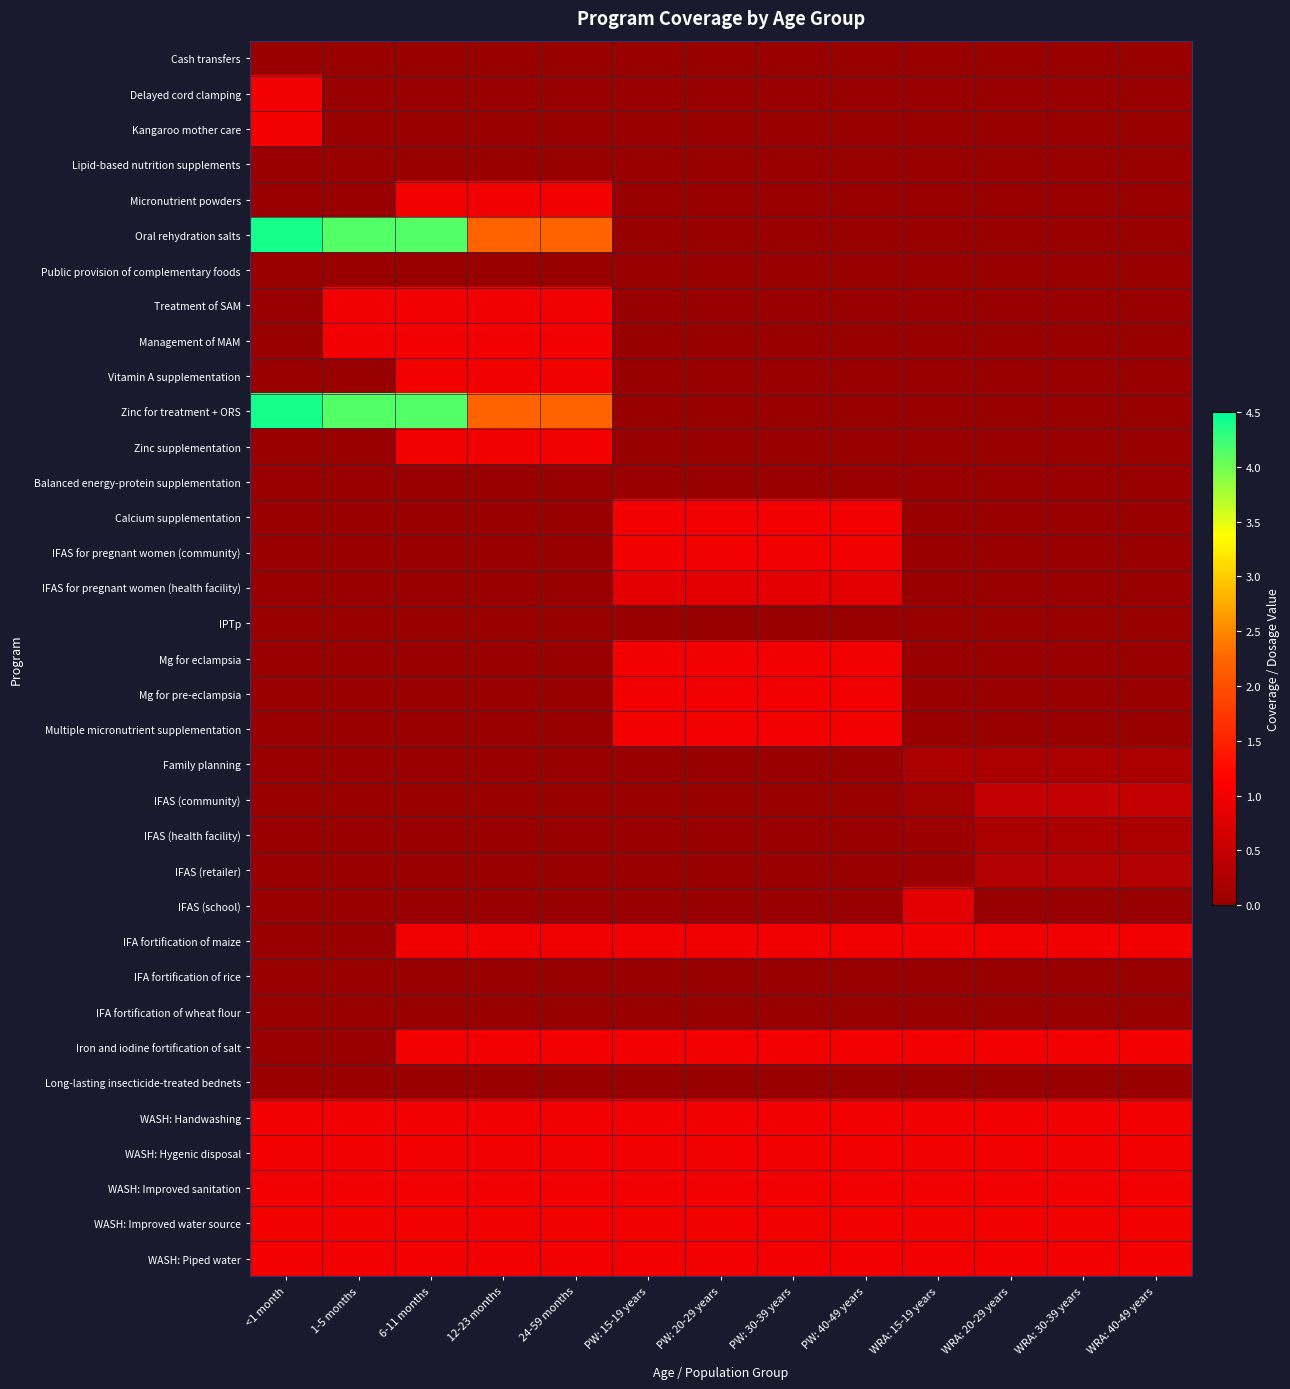

Reading left to right, list all the values displayed in this chart.

Cash transfers: <1 month=0.0	1-5 months=0.0	6-11 months=0.0	12-23 months=0.0	24-59 months=0.0	PW: 15-19 years=0.0	PW: 20-29 years=0.0	PW: 30-39 years=0.0	PW: 40-49 years=0.0	WRA: 15-19 years=0.0	WRA: 20-29 years=0.0	WRA: 30-39 years=0.0	WRA: 40-49 years=0.0
Delayed cord clamping: <1 month=1.0	1-5 months=0.0	6-11 months=0.0	12-23 months=0.0	24-59 months=0.0	PW: 15-19 years=0.0	PW: 20-29 years=0.0	PW: 30-39 years=0.0	PW: 40-49 years=0.0	WRA: 15-19 years=0.0	WRA: 20-29 years=0.0	WRA: 30-39 years=0.0	WRA: 40-49 years=0.0
Kangaroo mother care: <1 month=1.0	1-5 months=0.0	6-11 months=0.0	12-23 months=0.0	24-59 months=0.0	PW: 15-19 years=0.0	PW: 20-29 years=0.0	PW: 30-39 years=0.0	PW: 40-49 years=0.0	WRA: 15-19 years=0.0	WRA: 20-29 years=0.0	WRA: 30-39 years=0.0	WRA: 40-49 years=0.0
Lipid-based nutrition supplements: <1 month=0.0	1-5 months=0.0	6-11 months=0.0	12-23 months=0.0	24-59 months=0.0	PW: 15-19 years=0.0	PW: 20-29 years=0.0	PW: 30-39 years=0.0	PW: 40-49 years=0.0	WRA: 15-19 years=0.0	WRA: 20-29 years=0.0	WRA: 30-39 years=0.0	WRA: 40-49 years=0.0
Micronutrient powders: <1 month=0.0	1-5 months=0.0	6-11 months=1.0	12-23 months=1.0	24-59 months=1.0	PW: 15-19 years=0.0	PW: 20-29 years=0.0	PW: 30-39 years=0.0	PW: 40-49 years=0.0	WRA: 15-19 years=0.0	WRA: 20-29 years=0.0	WRA: 30-39 years=0.0	WRA: 40-49 years=0.0
Oral rehydration salts: <1 month=4.4	1-5 months=4.1	6-11 months=4.1	12-23 months=2.2	24-59 months=2.2	PW: 15-19 years=0.0	PW: 20-29 years=0.0	PW: 30-39 years=0.0	PW: 40-49 years=0.0	WRA: 15-19 years=0.0	WRA: 20-29 years=0.0	WRA: 30-39 years=0.0	WRA: 40-49 years=0.0
Public provision of complementary foods: <1 month=0.0	1-5 months=0.0	6-11 months=0.0	12-23 months=0.0	24-59 months=0.0	PW: 15-19 years=0.0	PW: 20-29 years=0.0	PW: 30-39 years=0.0	PW: 40-49 years=0.0	WRA: 15-19 years=0.0	WRA: 20-29 years=0.0	WRA: 30-39 years=0.0	WRA: 40-49 years=0.0
Treatment of SAM: <1 month=0.0	1-5 months=1.0	6-11 months=1.0	12-23 months=1.0	24-59 months=1.0	PW: 15-19 years=0.0	PW: 20-29 years=0.0	PW: 30-39 years=0.0	PW: 40-49 years=0.0	WRA: 15-19 years=0.0	WRA: 20-29 years=0.0	WRA: 30-39 years=0.0	WRA: 40-49 years=0.0
Management of MAM: <1 month=0.0	1-5 months=1.0	6-11 months=1.0	12-23 months=1.0	24-59 months=1.0	PW: 15-19 years=0.0	PW: 20-29 years=0.0	PW: 30-39 years=0.0	PW: 40-49 years=0.0	WRA: 15-19 years=0.0	WRA: 20-29 years=0.0	WRA: 30-39 years=0.0	WRA: 40-49 years=0.0
Vitamin A supplementation: <1 month=0.0	1-5 months=0.0	6-11 months=1.0	12-23 months=1.0	24-59 months=1.0	PW: 15-19 years=0.0	PW: 20-29 years=0.0	PW: 30-39 years=0.0	PW: 40-49 years=0.0	WRA: 15-19 years=0.0	WRA: 20-29 years=0.0	WRA: 30-39 years=0.0	WRA: 40-49 years=0.0
Zinc for treatment + ORS: <1 month=4.4	1-5 months=4.1	6-11 months=4.1	12-23 months=2.2	24-59 months=2.2	PW: 15-19 years=0.0	PW: 20-29 years=0.0	PW: 30-39 years=0.0	PW: 40-49 years=0.0	WRA: 15-19 years=0.0	WRA: 20-29 years=0.0	WRA: 30-39 years=0.0	WRA: 40-49 years=0.0
Zinc supplementation: <1 month=0.0	1-5 months=0.0	6-11 months=1.0	12-23 months=1.0	24-59 months=1.0	PW: 15-19 years=0.0	PW: 20-29 years=0.0	PW: 30-39 years=0.0	PW: 40-49 years=0.0	WRA: 15-19 years=0.0	WRA: 20-29 years=0.0	WRA: 30-39 years=0.0	WRA: 40-49 years=0.0
Balanced energy-protein supplementation: <1 month=0.0	1-5 months=0.0	6-11 months=0.0	12-23 months=0.0	24-59 months=0.0	PW: 15-19 years=0.0	PW: 20-29 years=0.0	PW: 30-39 years=0.0	PW: 40-49 years=0.0	WRA: 15-19 years=0.0	WRA: 20-29 years=0.0	WRA: 30-39 years=0.0	WRA: 40-49 years=0.0
Calcium supplementation: <1 month=0.0	1-5 months=0.0	6-11 months=0.0	12-23 months=0.0	24-59 months=0.0	PW: 15-19 years=1.0	PW: 20-29 years=1.0	PW: 30-39 years=1.0	PW: 40-49 years=1.0	WRA: 15-19 years=0.0	WRA: 20-29 years=0.0	WRA: 30-39 years=0.0	WRA: 40-49 years=0.0
IFAS for pregnant women (community): <1 month=0.0	1-5 months=0.0	6-11 months=0.0	12-23 months=0.0	24-59 months=0.0	PW: 15-19 years=1.0	PW: 20-29 years=1.0	PW: 30-39 years=1.0	PW: 40-49 years=1.0	WRA: 15-19 years=0.0	WRA: 20-29 years=0.0	WRA: 30-39 years=0.0	WRA: 40-49 years=0.0
IFAS for pregnant women (health facility): <1 month=0.0	1-5 months=0.0	6-11 months=0.0	12-23 months=0.0	24-59 months=0.0	PW: 15-19 years=0.8	PW: 20-29 years=0.8	PW: 30-39 years=0.8	PW: 40-49 years=0.8	WRA: 15-19 years=0.0	WRA: 20-29 years=0.0	WRA: 30-39 years=0.0	WRA: 40-49 years=0.0
IPTp: <1 month=0.0	1-5 months=0.0	6-11 months=0.0	12-23 months=0.0	24-59 months=0.0	PW: 15-19 years=0.0	PW: 20-29 years=0.0	PW: 30-39 years=0.0	PW: 40-49 years=0.0	WRA: 15-19 years=0.0	WRA: 20-29 years=0.0	WRA: 30-39 years=0.0	WRA: 40-49 years=0.0
Mg for eclampsia: <1 month=0.0	1-5 months=0.0	6-11 months=0.0	12-23 months=0.0	24-59 months=0.0	PW: 15-19 years=1.0	PW: 20-29 years=1.0	PW: 30-39 years=1.0	PW: 40-49 years=1.0	WRA: 15-19 years=0.0	WRA: 20-29 years=0.0	WRA: 30-39 years=0.0	WRA: 40-49 years=0.0
Mg for pre-eclampsia: <1 month=0.0	1-5 months=0.0	6-11 months=0.0	12-23 months=0.0	24-59 months=0.0	PW: 15-19 years=1.0	PW: 20-29 years=1.0	PW: 30-39 years=1.0	PW: 40-49 years=1.0	WRA: 15-19 years=0.0	WRA: 20-29 years=0.0	WRA: 30-39 years=0.0	WRA: 40-49 years=0.0
Multiple micronutrient supplementation: <1 month=0.0	1-5 months=0.0	6-11 months=0.0	12-23 months=0.0	24-59 months=0.0	PW: 15-19 years=1.0	PW: 20-29 years=1.0	PW: 30-39 years=1.0	PW: 40-49 years=1.0	WRA: 15-19 years=0.0	WRA: 20-29 years=0.0	WRA: 30-39 years=0.0	WRA: 40-49 years=0.0
Family planning: <1 month=0.0	1-5 months=0.0	6-11 months=0.0	12-23 months=0.0	24-59 months=0.0	PW: 15-19 years=0.0	PW: 20-29 years=0.0	PW: 30-39 years=0.0	PW: 40-49 years=0.0	WRA: 15-19 years=0.2	WRA: 20-29 years=0.2	WRA: 30-39 years=0.2	WRA: 40-49 years=0.2
IFAS (community): <1 month=0.0	1-5 months=0.0	6-11 months=0.0	12-23 months=0.0	24-59 months=0.0	PW: 15-19 years=0.0	PW: 20-29 years=0.0	PW: 30-39 years=0.0	PW: 40-49 years=0.0	WRA: 15-19 years=0.1	WRA: 20-29 years=0.5	WRA: 30-39 years=0.5	WRA: 40-49 years=0.5
IFAS (health facility): <1 month=0.0	1-5 months=0.0	6-11 months=0.0	12-23 months=0.0	24-59 months=0.0	PW: 15-19 years=0.0	PW: 20-29 years=0.0	PW: 30-39 years=0.0	PW: 40-49 years=0.0	WRA: 15-19 years=0.0	WRA: 20-29 years=0.2	WRA: 30-39 years=0.2	WRA: 40-49 years=0.2
IFAS (retailer): <1 month=0.0	1-5 months=0.0	6-11 months=0.0	12-23 months=0.0	24-59 months=0.0	PW: 15-19 years=0.0	PW: 20-29 years=0.0	PW: 30-39 years=0.0	PW: 40-49 years=0.0	WRA: 15-19 years=0.1	WRA: 20-29 years=0.3	WRA: 30-39 years=0.3	WRA: 40-49 years=0.3
IFAS (school): <1 month=0.0	1-5 months=0.0	6-11 months=0.0	12-23 months=0.0	24-59 months=0.0	PW: 15-19 years=0.0	PW: 20-29 years=0.0	PW: 30-39 years=0.0	PW: 40-49 years=0.0	WRA: 15-19 years=0.8	WRA: 20-29 years=0.0	WRA: 30-39 years=0.0	WRA: 40-49 years=0.0
IFA fortification of maize: <1 month=0.0	1-5 months=0.0	6-11 months=1.0	12-23 months=1.0	24-59 months=1.0	PW: 15-19 years=1.0	PW: 20-29 years=1.0	PW: 30-39 years=1.0	PW: 40-49 years=1.0	WRA: 15-19 years=1.0	WRA: 20-29 years=1.0	WRA: 30-39 years=1.0	WRA: 40-49 years=1.0
IFA fortification of rice: <1 month=0.0	1-5 months=0.0	6-11 months=0.0	12-23 months=0.0	24-59 months=0.0	PW: 15-19 years=0.0	PW: 20-29 years=0.0	PW: 30-39 years=0.0	PW: 40-49 years=0.0	WRA: 15-19 years=0.0	WRA: 20-29 years=0.0	WRA: 30-39 years=0.0	WRA: 40-49 years=0.0
IFA fortification of wheat flour: <1 month=0.0	1-5 months=0.0	6-11 months=0.0	12-23 months=0.0	24-59 months=0.0	PW: 15-19 years=0.0	PW: 20-29 years=0.0	PW: 30-39 years=0.0	PW: 40-49 years=0.0	WRA: 15-19 years=0.0	WRA: 20-29 years=0.0	WRA: 30-39 years=0.0	WRA: 40-49 years=0.0
Iron and iodine fortification of salt: <1 month=0.0	1-5 months=0.0	6-11 months=1.0	12-23 months=1.0	24-59 months=1.0	PW: 15-19 years=1.0	PW: 20-29 years=1.0	PW: 30-39 years=1.0	PW: 40-49 years=1.0	WRA: 15-19 years=1.0	WRA: 20-29 years=1.0	WRA: 30-39 years=1.0	WRA: 40-49 years=1.0
Long-lasting insecticide-treated bednets: <1 month=0.0	1-5 months=0.0	6-11 months=0.0	12-23 months=0.0	24-59 months=0.0	PW: 15-19 years=0.0	PW: 20-29 years=0.0	PW: 30-39 years=0.0	PW: 40-49 years=0.0	WRA: 15-19 years=0.0	WRA: 20-29 years=0.0	WRA: 30-39 years=0.0	WRA: 40-49 years=0.0
WASH: Handwashing: <1 month=1.0	1-5 months=1.0	6-11 months=1.0	12-23 months=1.0	24-59 months=1.0	PW: 15-19 years=1.0	PW: 20-29 years=1.0	PW: 30-39 years=1.0	PW: 40-49 years=1.0	WRA: 15-19 years=1.0	WRA: 20-29 years=1.0	WRA: 30-39 years=1.0	WRA: 40-49 years=1.0
WASH: Hygenic disposal: <1 month=1.0	1-5 months=1.0	6-11 months=1.0	12-23 months=1.0	24-59 months=1.0	PW: 15-19 years=1.0	PW: 20-29 years=1.0	PW: 30-39 years=1.0	PW: 40-49 years=1.0	WRA: 15-19 years=1.0	WRA: 20-29 years=1.0	WRA: 30-39 years=1.0	WRA: 40-49 years=1.0
WASH: Improved sanitation: <1 month=1.0	1-5 months=1.0	6-11 months=1.0	12-23 months=1.0	24-59 months=1.0	PW: 15-19 years=1.0	PW: 20-29 years=1.0	PW: 30-39 years=1.0	PW: 40-49 years=1.0	WRA: 15-19 years=1.0	WRA: 20-29 years=1.0	WRA: 30-39 years=1.0	WRA: 40-49 years=1.0
WASH: Improved water source: <1 month=1.0	1-5 months=1.0	6-11 months=1.0	12-23 months=1.0	24-59 months=1.0	PW: 15-19 years=1.0	PW: 20-29 years=1.0	PW: 30-39 years=1.0	PW: 40-49 years=1.0	WRA: 15-19 years=1.0	WRA: 20-29 years=1.0	WRA: 30-39 years=1.0	WRA: 40-49 years=1.0
WASH: Piped water: <1 month=1.0	1-5 months=1.0	6-11 months=1.0	12-23 months=1.0	24-59 months=1.0	PW: 15-19 years=1.0	PW: 20-29 years=1.0	PW: 30-39 years=1.0	PW: 40-49 years=1.0	WRA: 15-19 years=1.0	WRA: 20-29 years=1.0	WRA: 30-39 years=1.0	WRA: 40-49 years=1.0